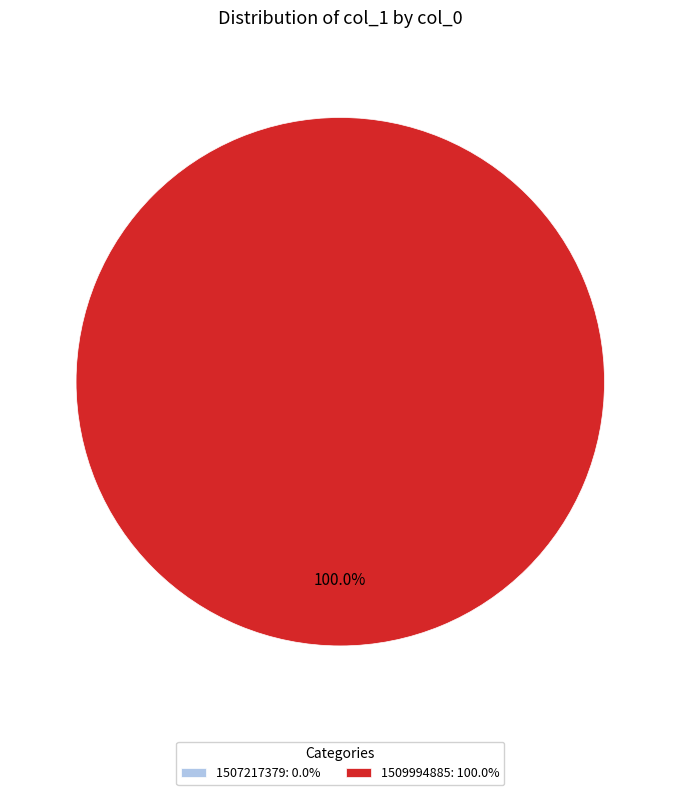

The 1509994885 slice represents 92% of the pie. True or false?

False